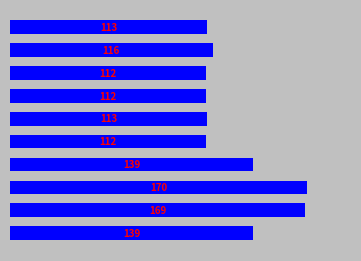

What is the smallest value displayed?

112